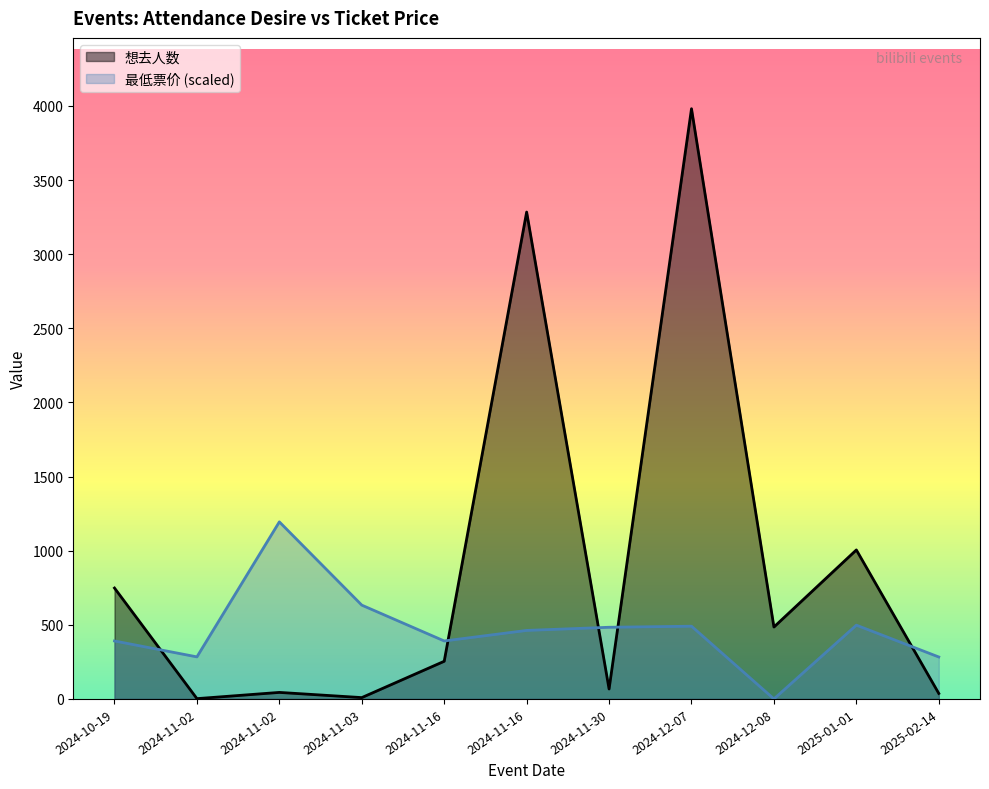

What is the value of the 最低票价 point at the 4th from the left?

632.7